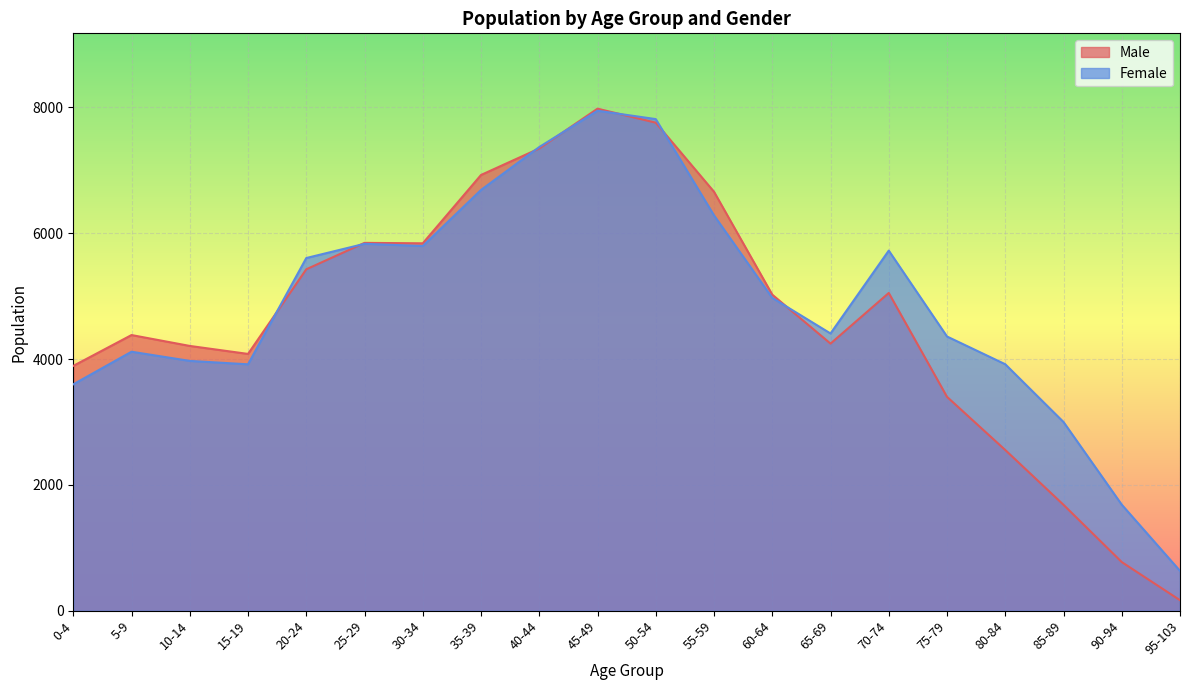

Where is Male nearest to the value 4074?

15-19